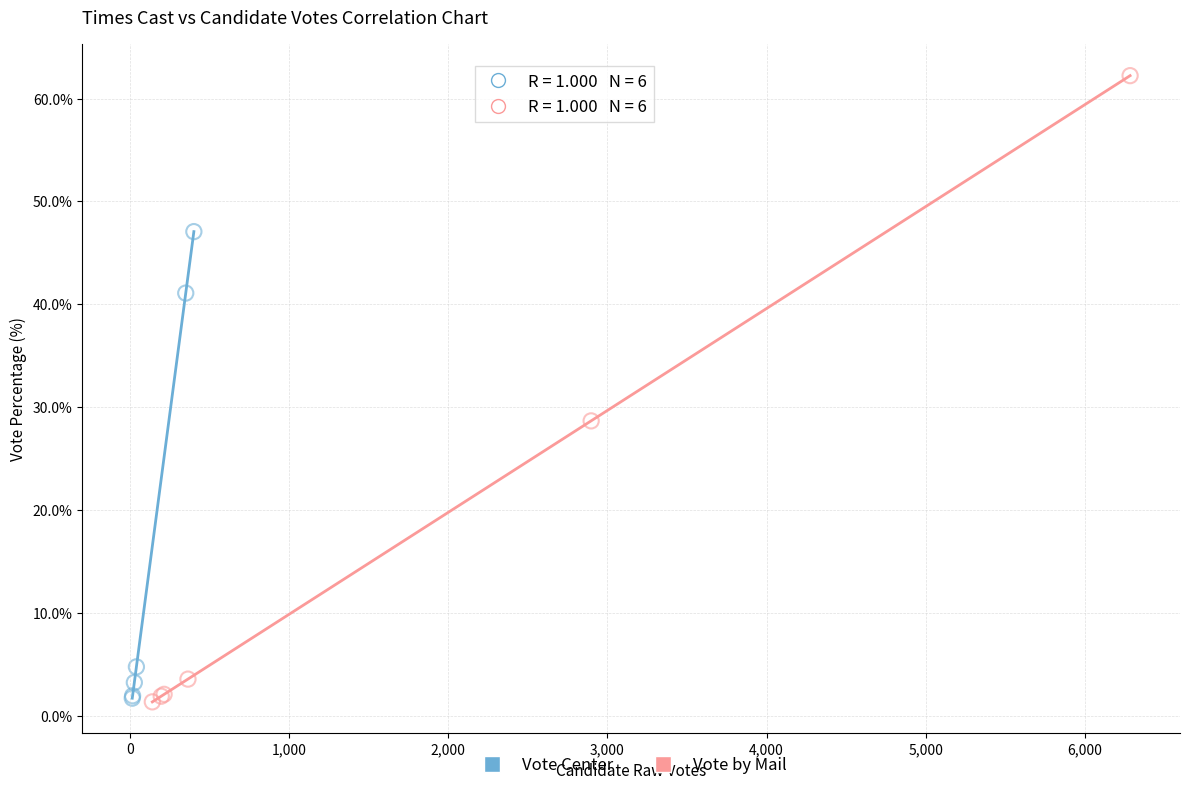

Which series has the widest spread of Y values?

Vote by Mail